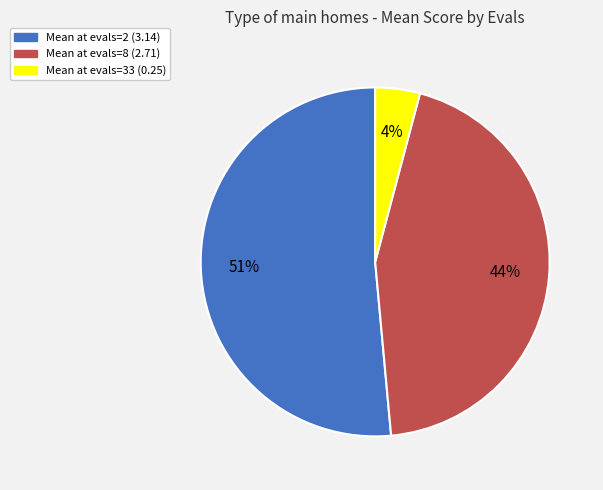

Is the sum of Mean at evals=2 (3.14) and Mean at evals=33 (0.25) greater than half?

Yes